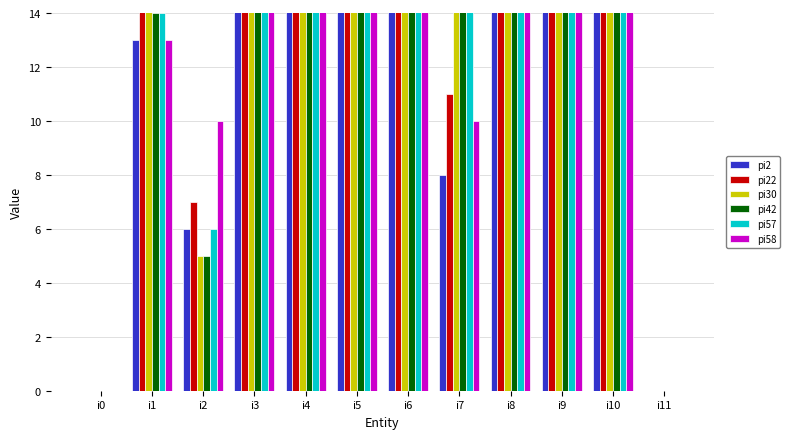

What is the value of the pi30 bar at the 3rd from the left?

5